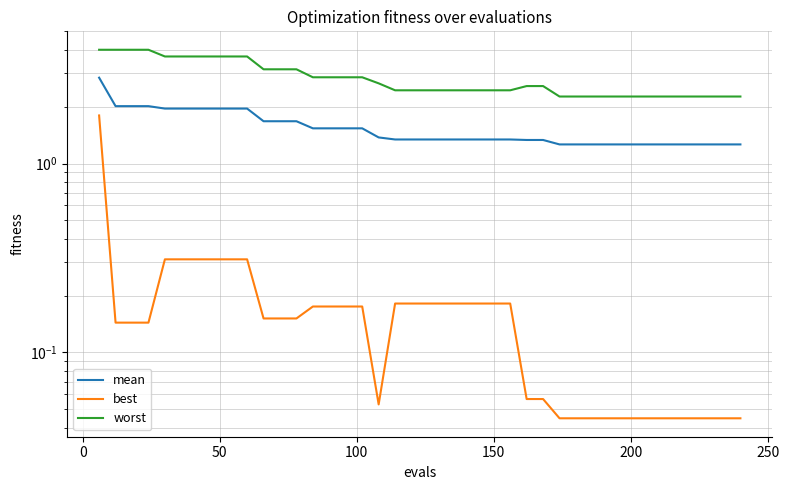

The mean series shows 2.2 at 34. True or false?

False